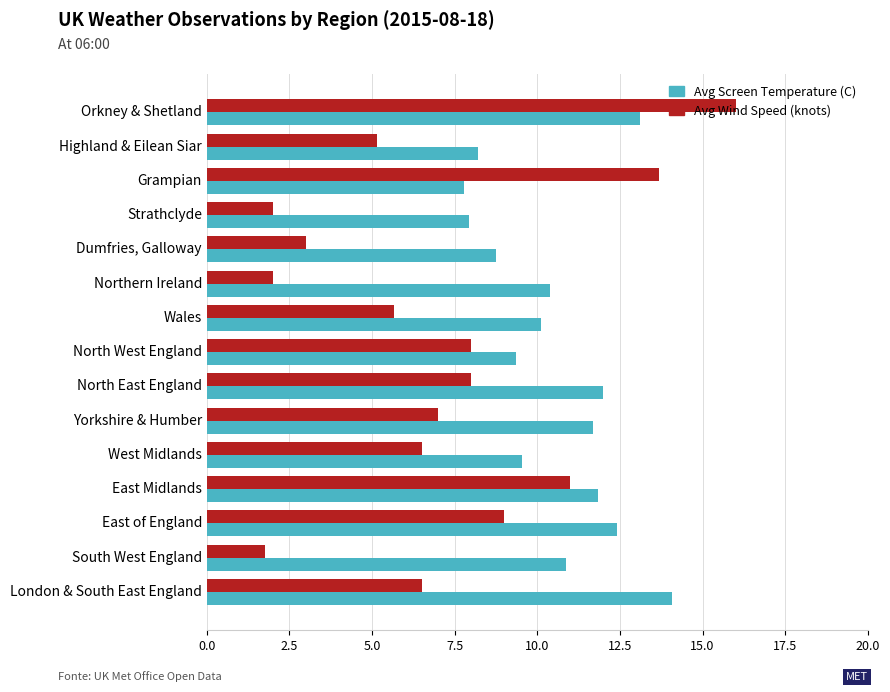

How many categories are shown in the chart?

15